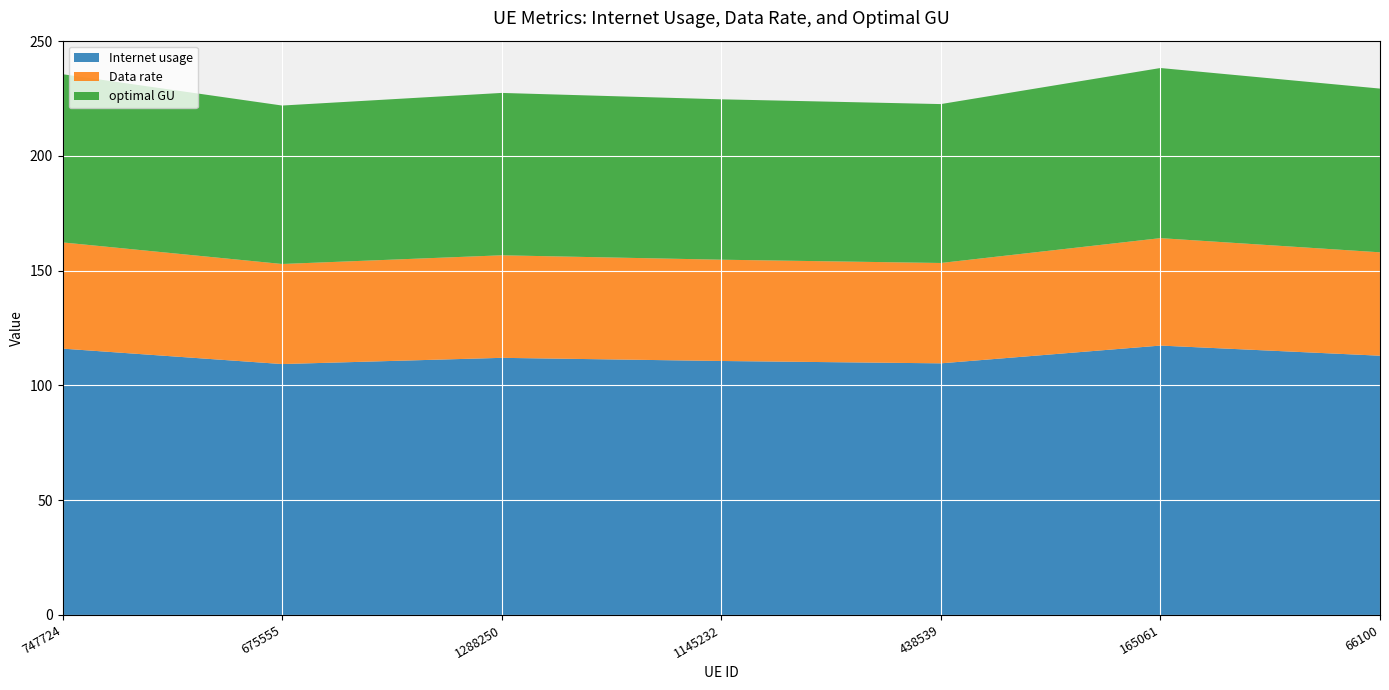

Reading left to right, list all the values displayed in this chart.

Internet usage: 747724=116.1	675555=109.3	1288250=112.0	1145232=110.7	438539=109.6	165061=117.4	66100=113.0
Data rate: 747724=46.3	675555=43.6	1288250=44.7	1145232=44.1	438539=43.7	165061=46.8	66100=45.1
optimal GU: 747724=73.3	675555=69.0	1288250=70.8	1145232=69.9	438539=69.2	165061=74.1	66100=71.3